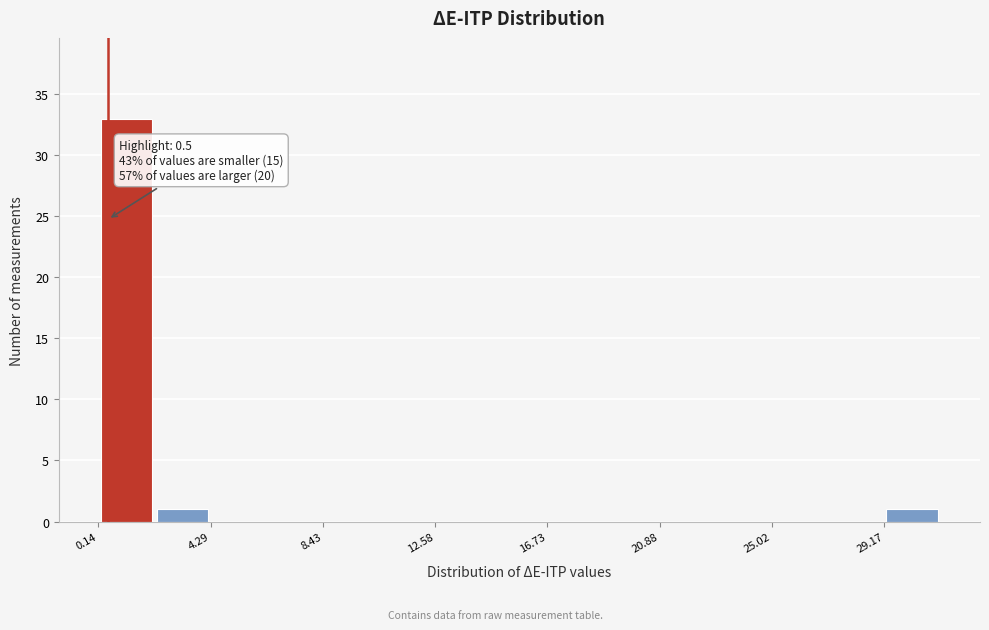

Which range on the x-axis has the tallest bar?

0.0 to 2.0